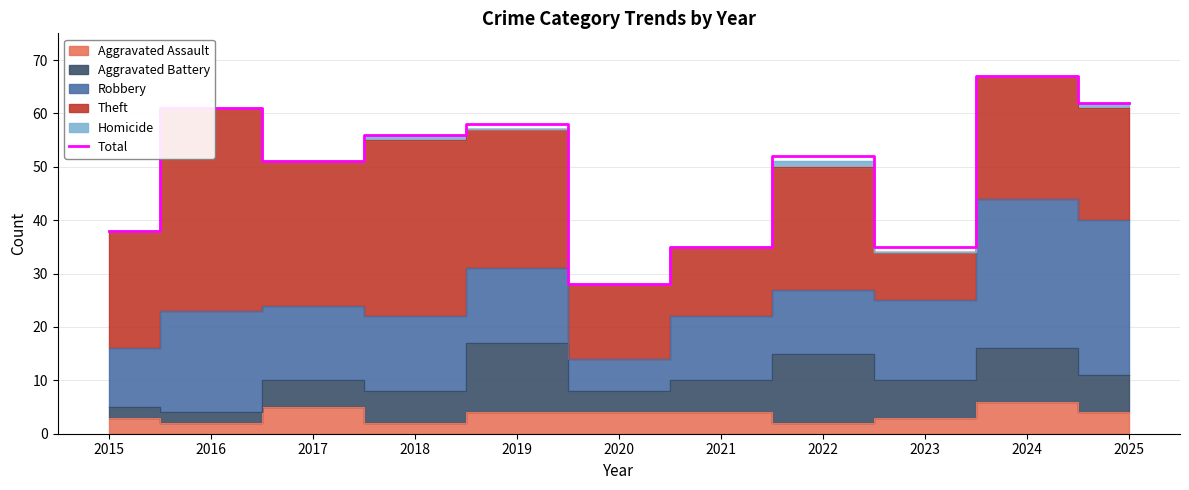

Count the number of values greater than 52.

5